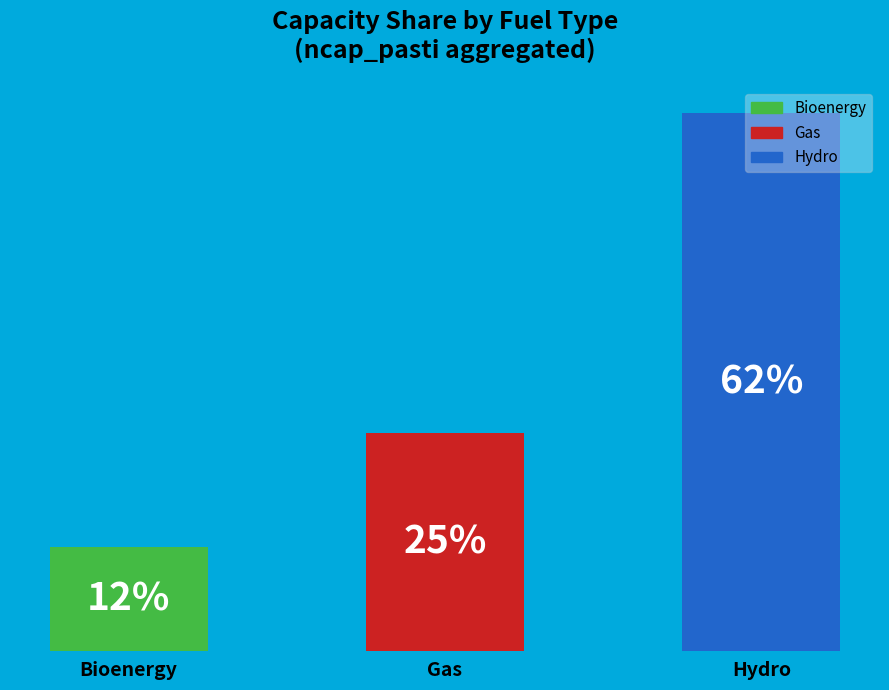

Combined, do gas and gas account for over 50%?

No